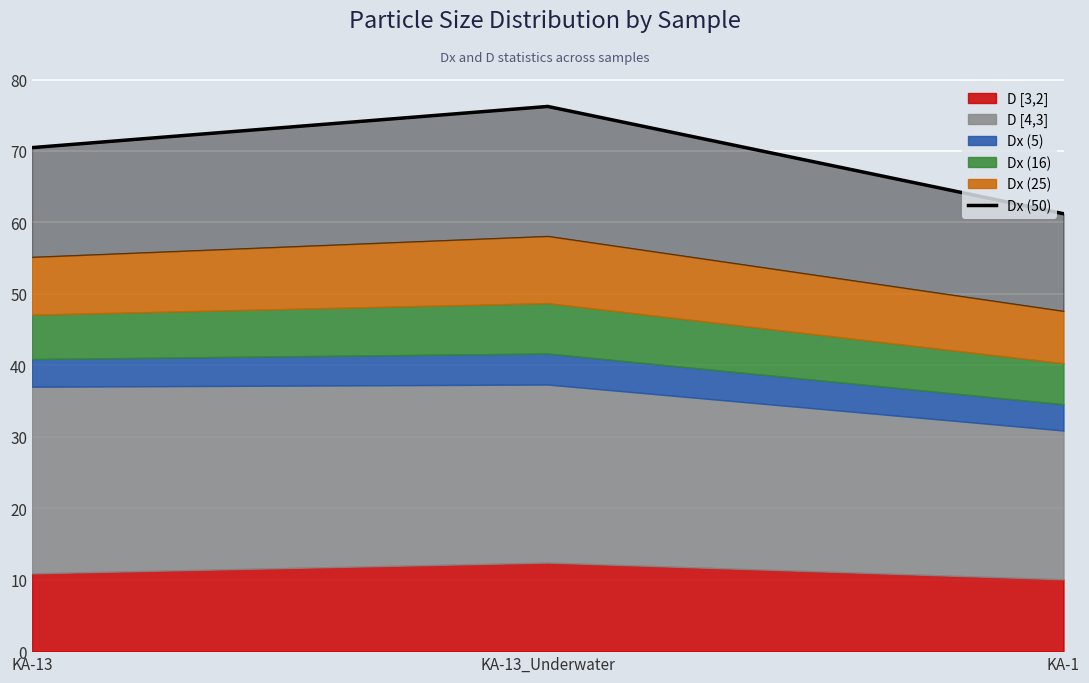

Which has a higher value, KA-1 or KA-13?

KA-13